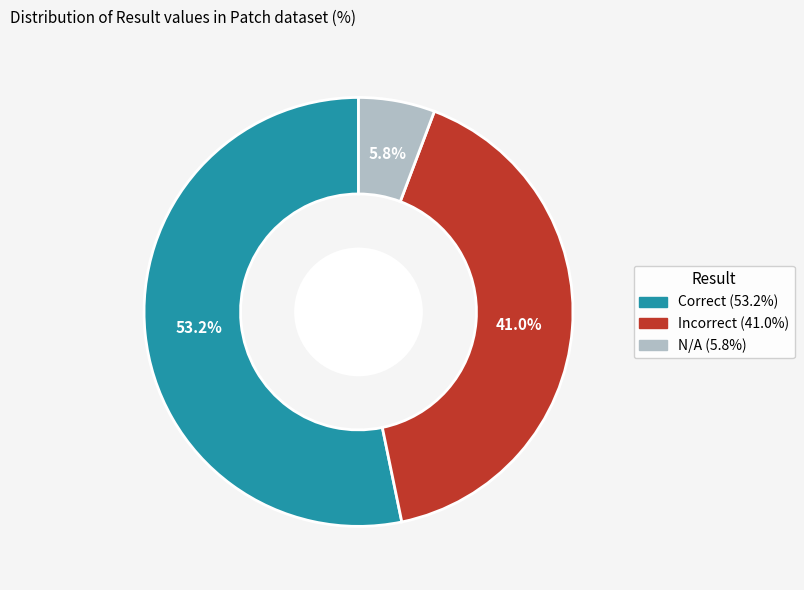

Is it true that Incorrect is 48% of the pie?

False